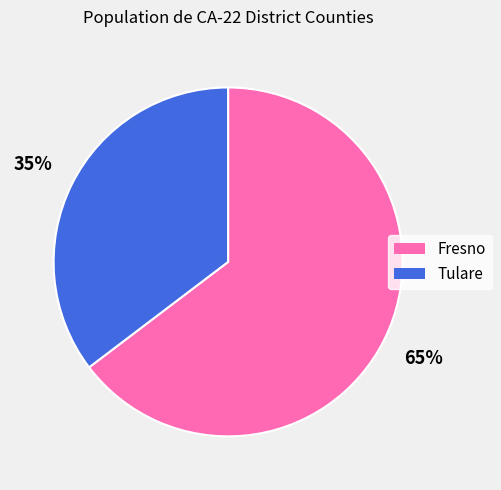

How many slices are in this pie chart?

2